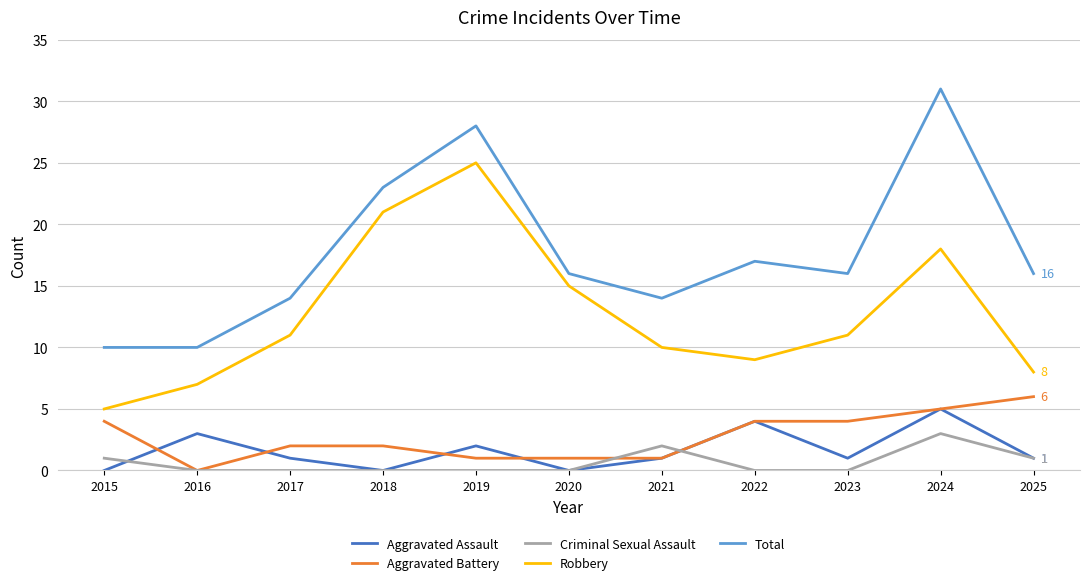

What is the average value of the Aggravated Assault series?

2